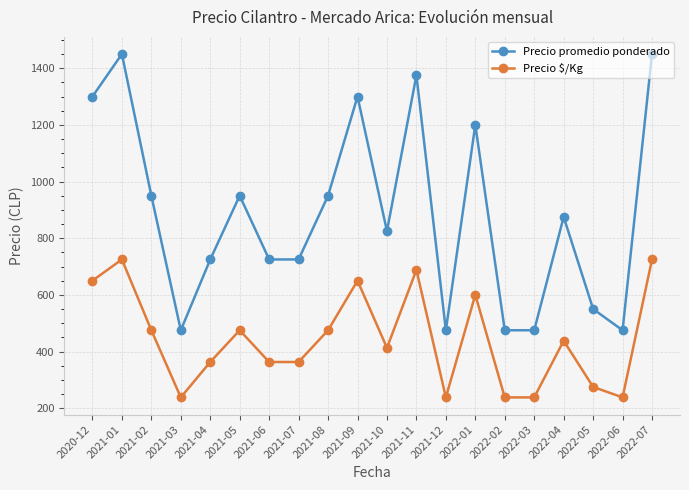

What is the average value of the Precio $/Kg series?

443